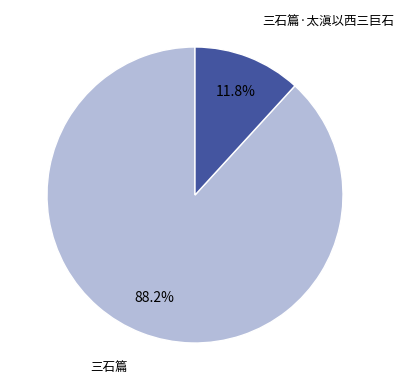

To the nearest percent, what percentage of the pie is 三石篇?

88%